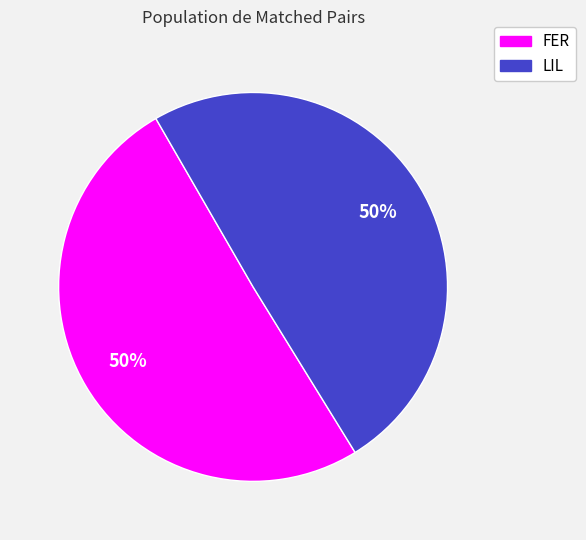

Approximately how many times larger is the value at FER compared to LIL?

1.0